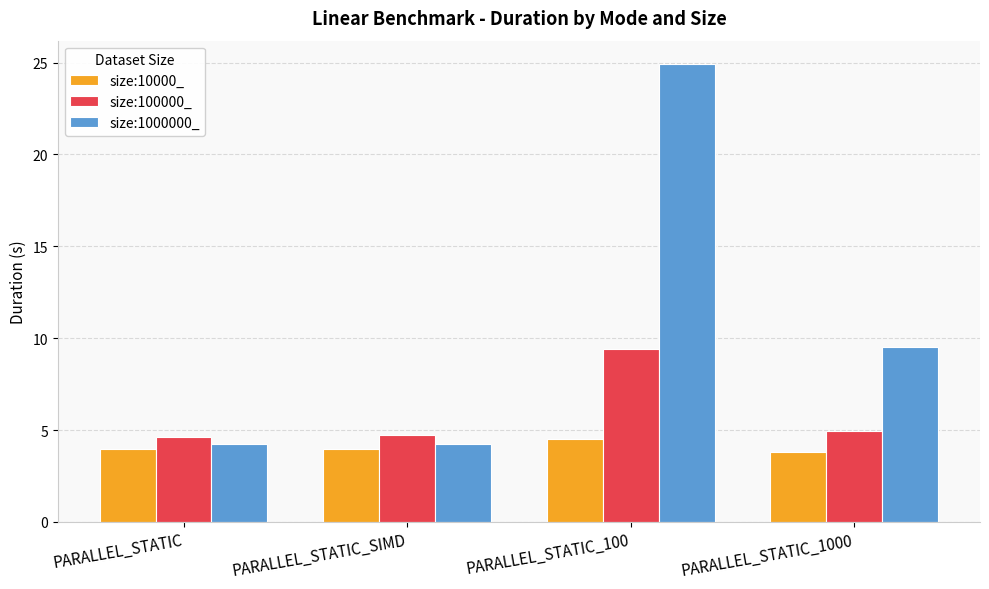

Where is size:1000000_ nearest to the value 14?

PARALLEL_STATIC_1000